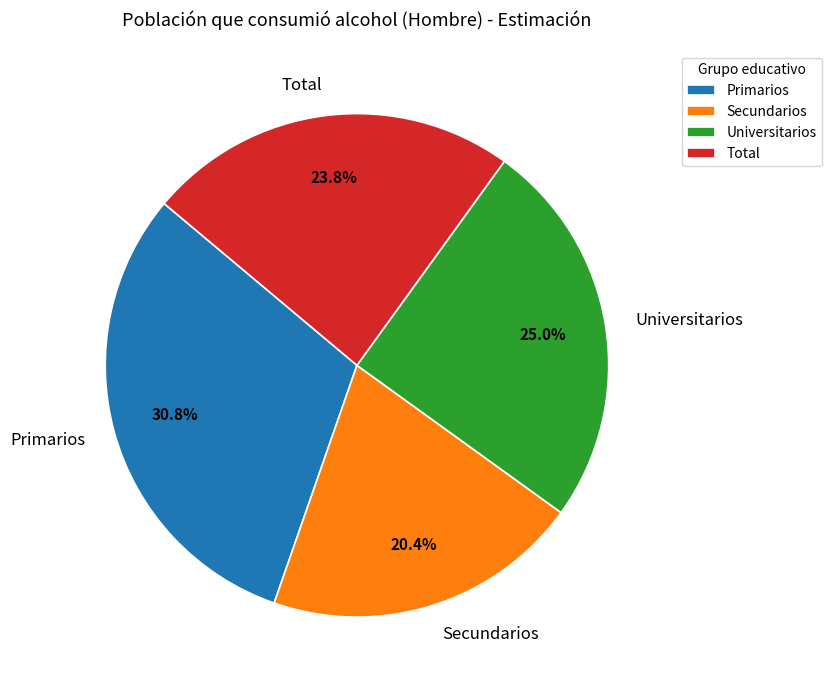

True or false: Total accounts for 29% of the total.

False